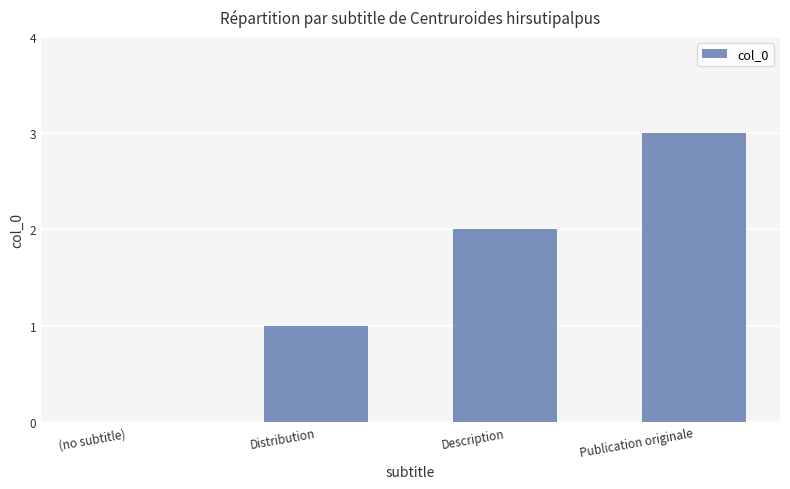

The chart shows a value of 5 at Publication originale. True or false?

False